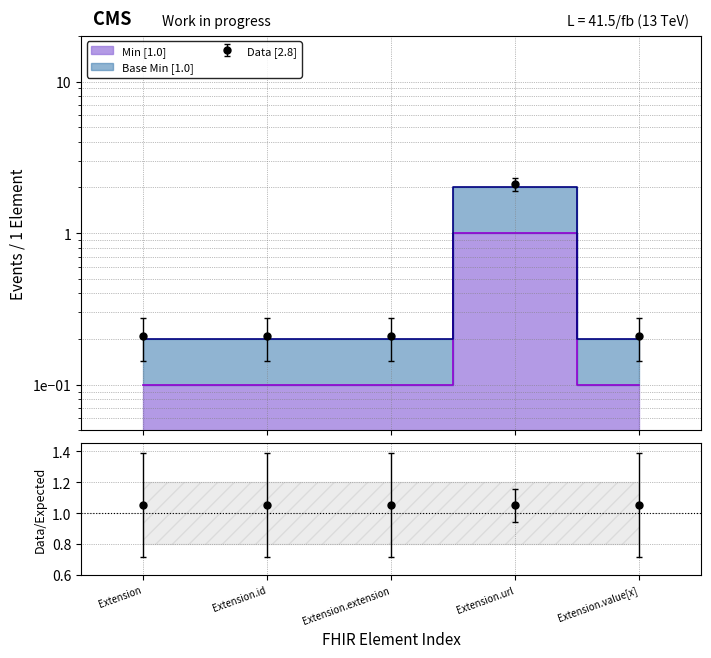

Rank the categories by Min value from lowest to highest.

Extension, Extension.id, Extension.extension, Extension.value[x], Extension.url